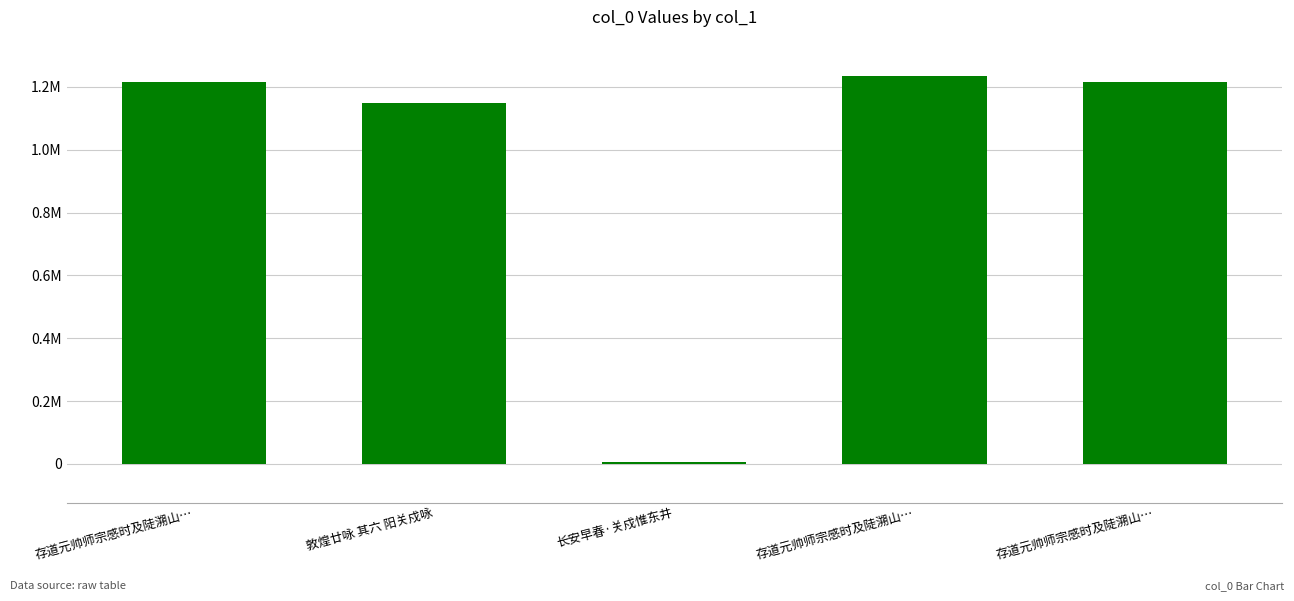

Are the bars horizontal?

No